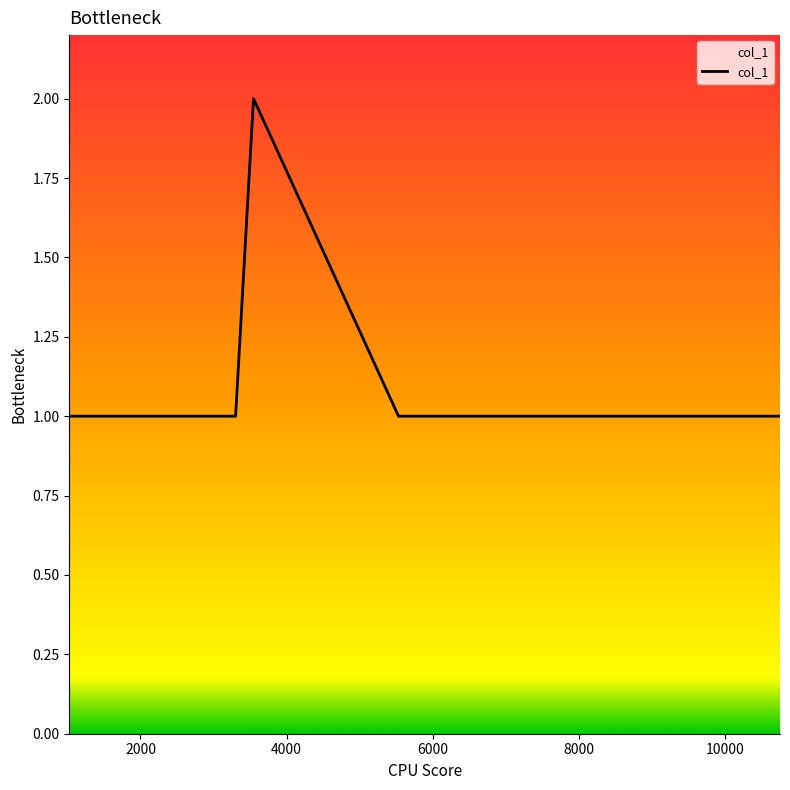

How many categories are shown in the chart?

10